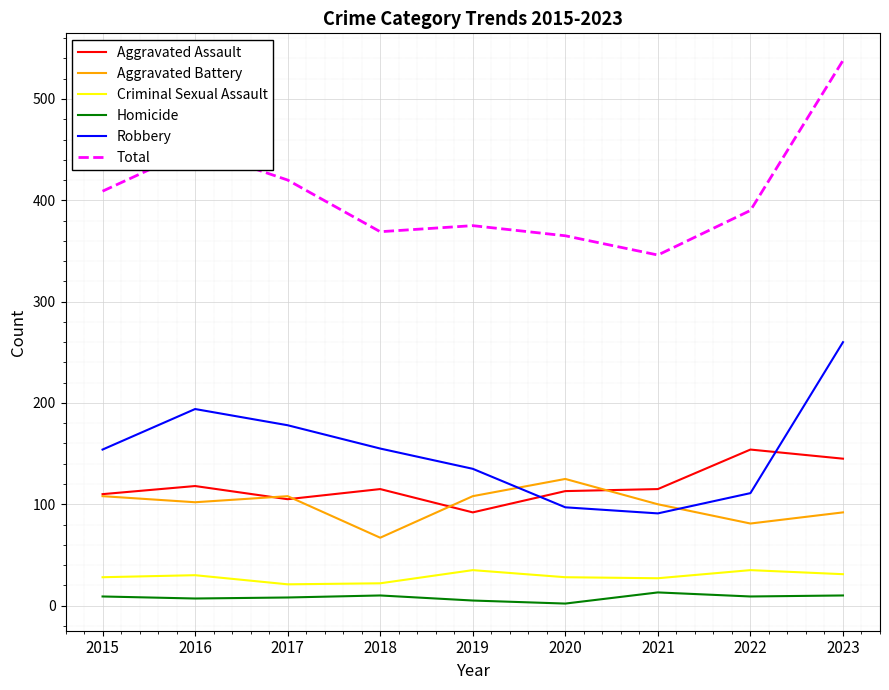

Which series has the largest range (max minus min)?

Total